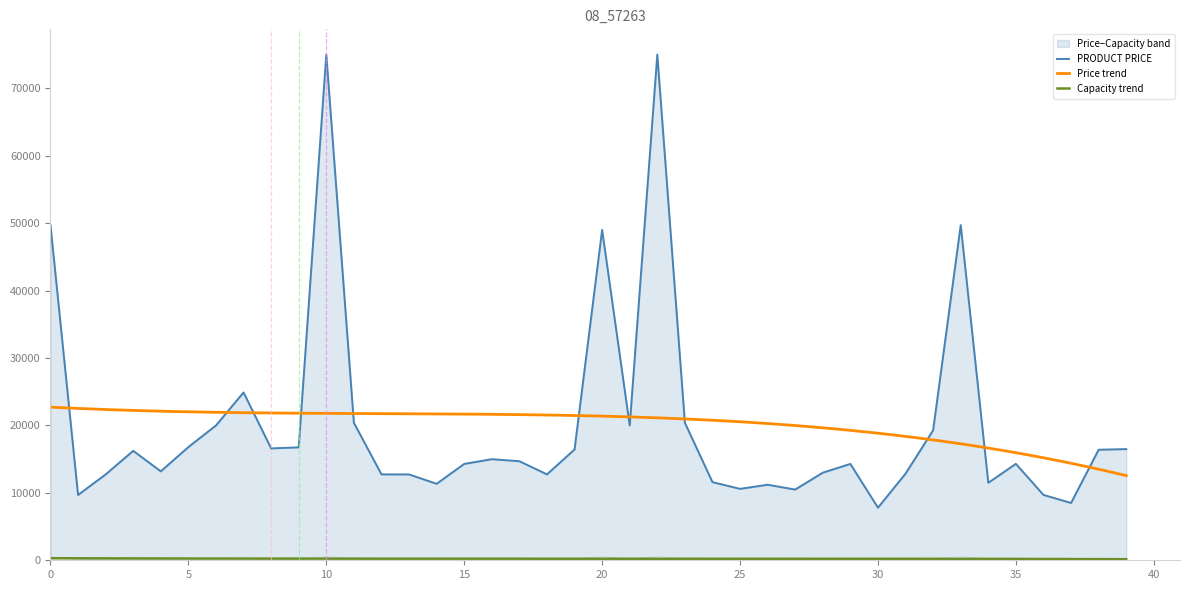

How many data points are above 14690?

19